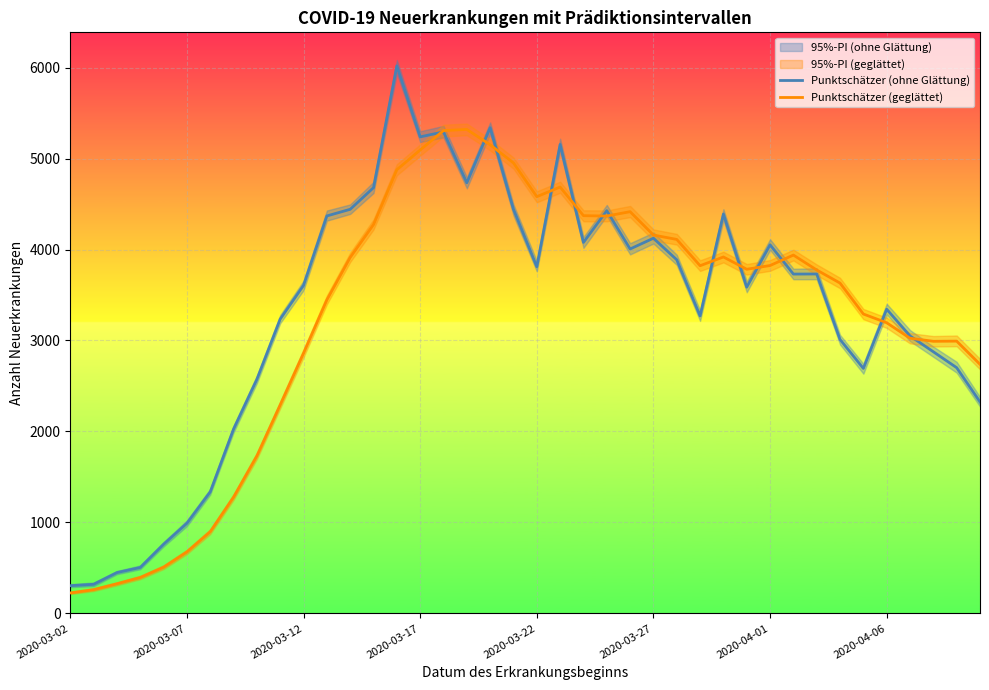

The Punktschätzer (ohne Glättung) series shows 3359 at 16. True or false?

False